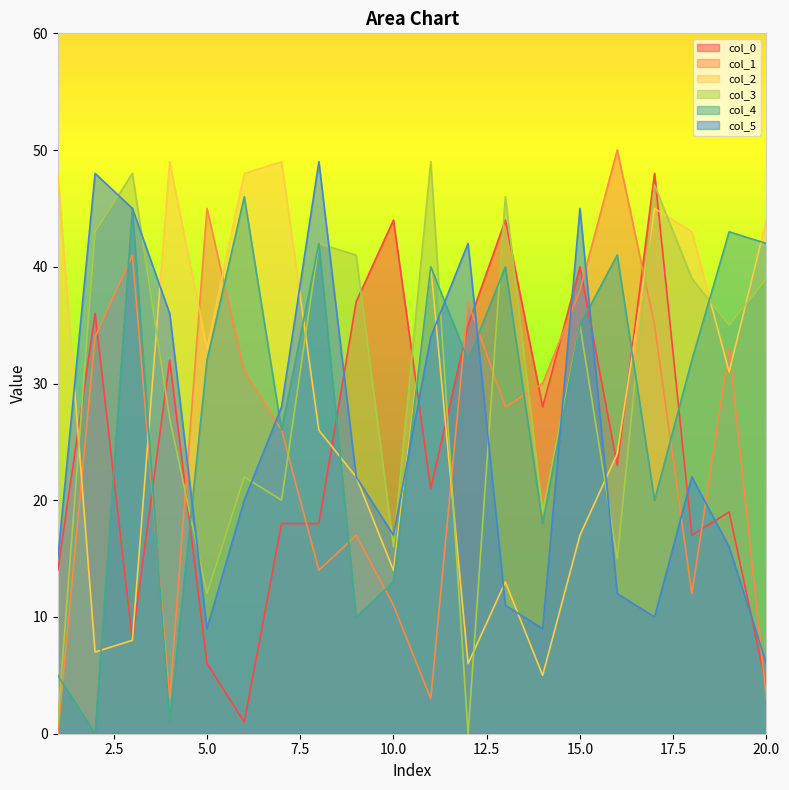

Is it true that col_3 equals 39 at 18?

True